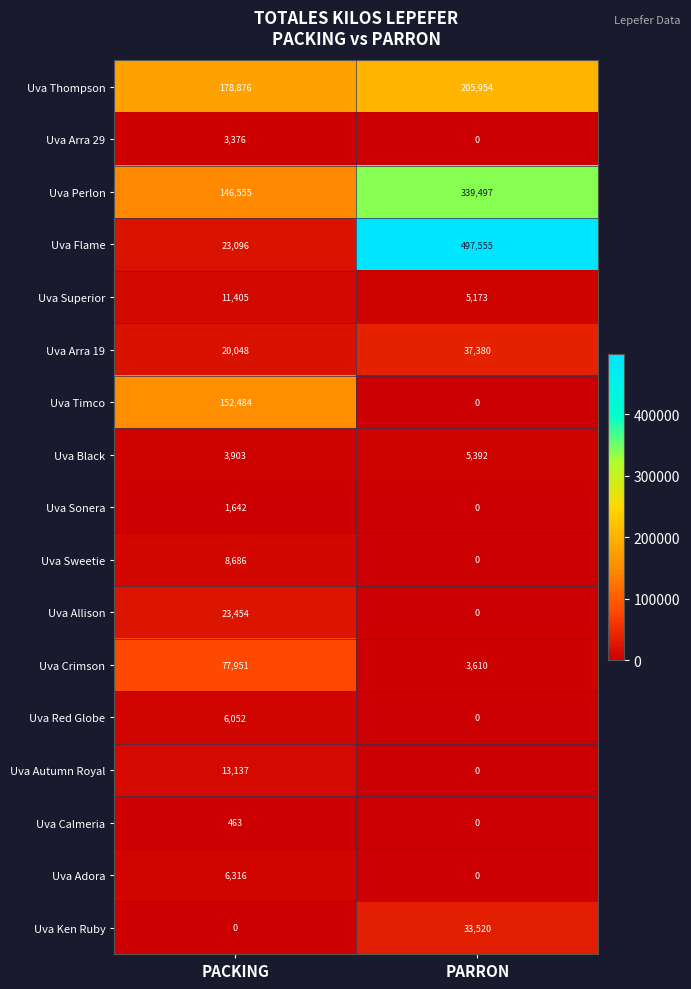

Is it true that Uva Perlon equals 36620 at PACKING?

False